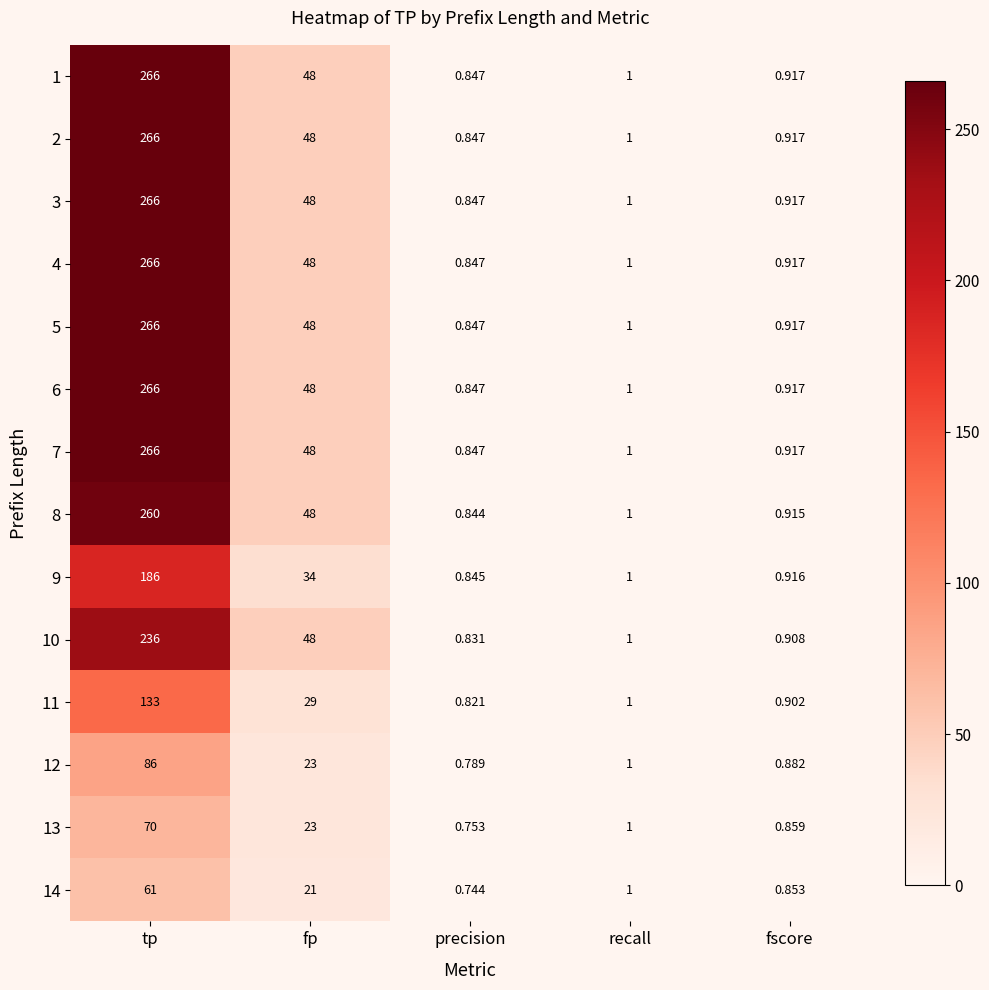

How many data points does each series have?

5